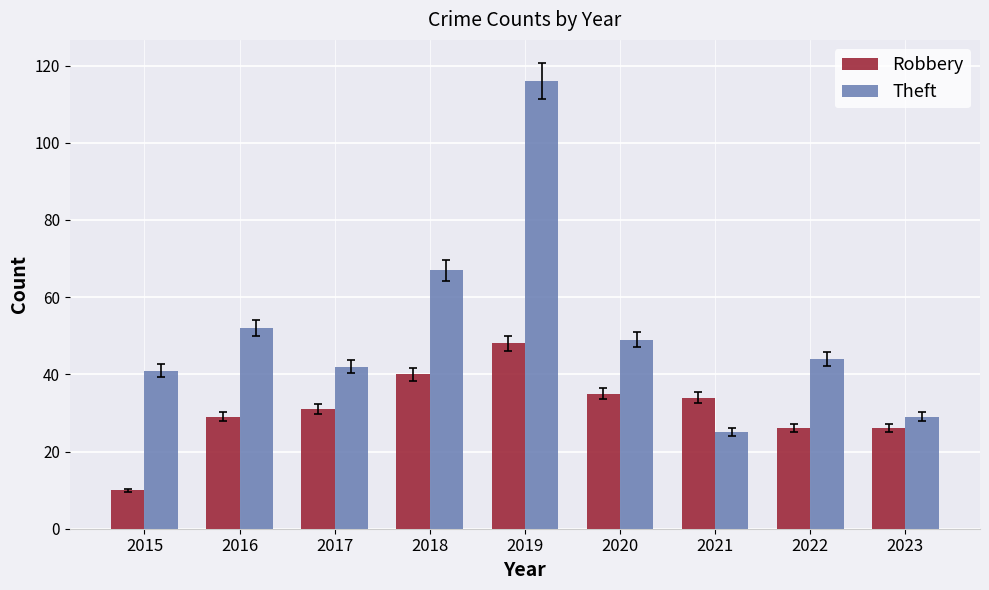

Reading left to right, list all the values displayed in this chart.

Robbery: 2015=10	2016=29	2017=31	2018=40	2019=48	2020=35	2021=34	2022=26	2023=26
Theft: 2015=41	2016=52	2017=42	2018=67	2019=116	2020=49	2021=25	2022=44	2023=29